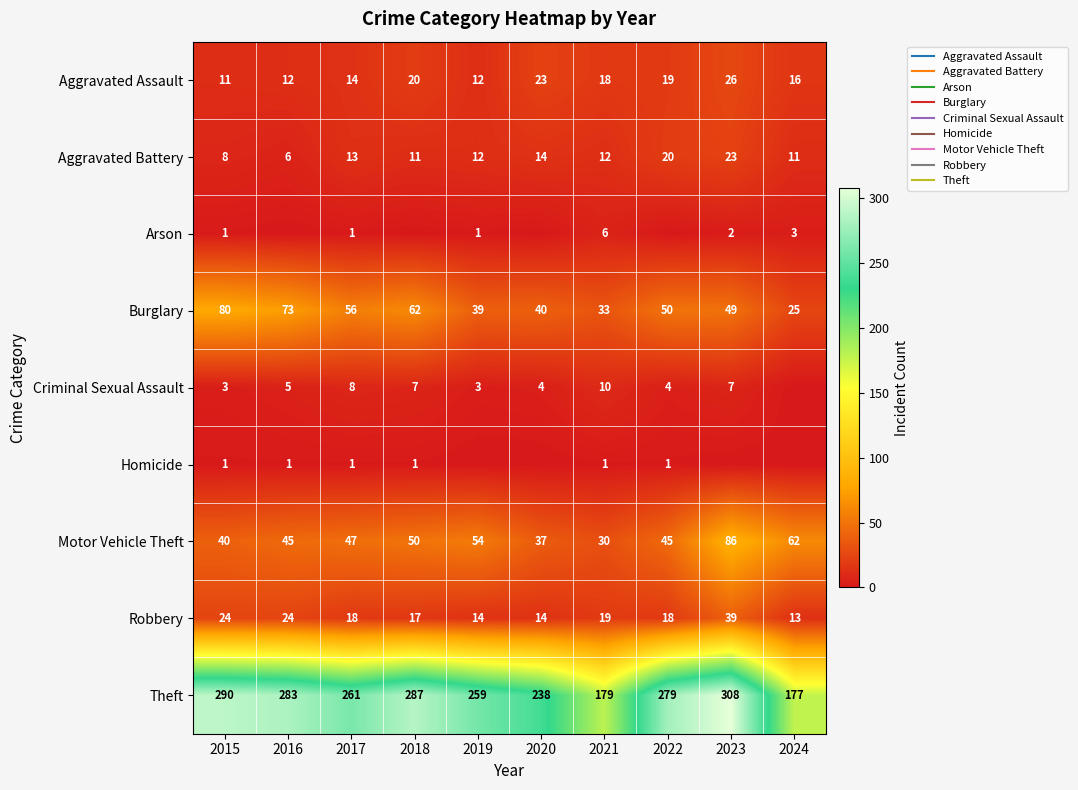

Which category has the highest value across all series?

2023